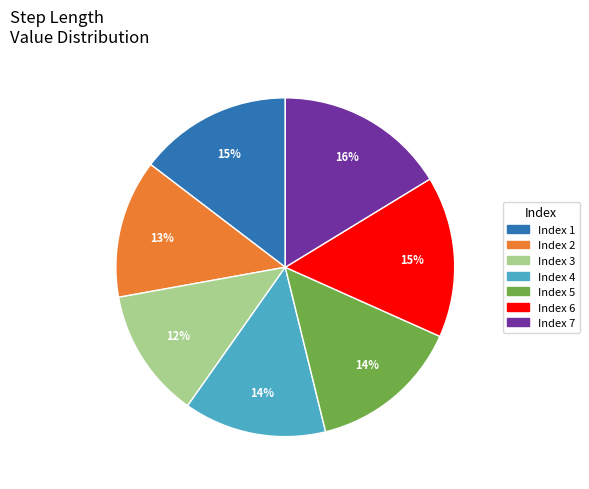

To the nearest percent, what is the difference between the largest and smallest slice percentages?

4%